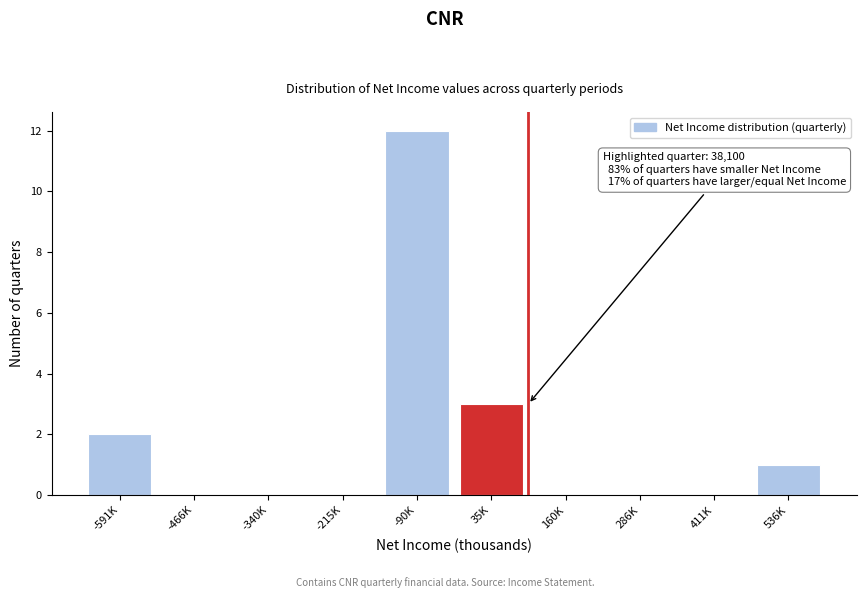

Reading right to left, list all the values displayed in this chart.

536K=1	411K=0	286K=0	160K=0	35K=3	-90K=12	-215K=0	-340K=0	-466K=0	-591K=2